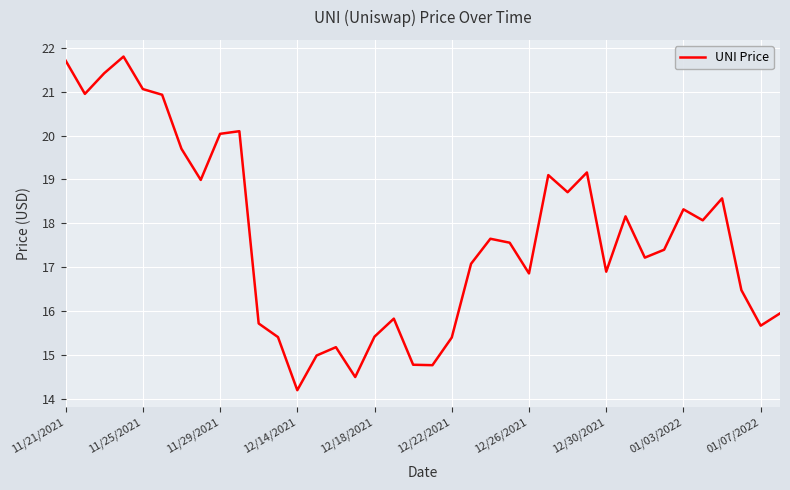

What is the difference between the maximum and minimum values?

7.6